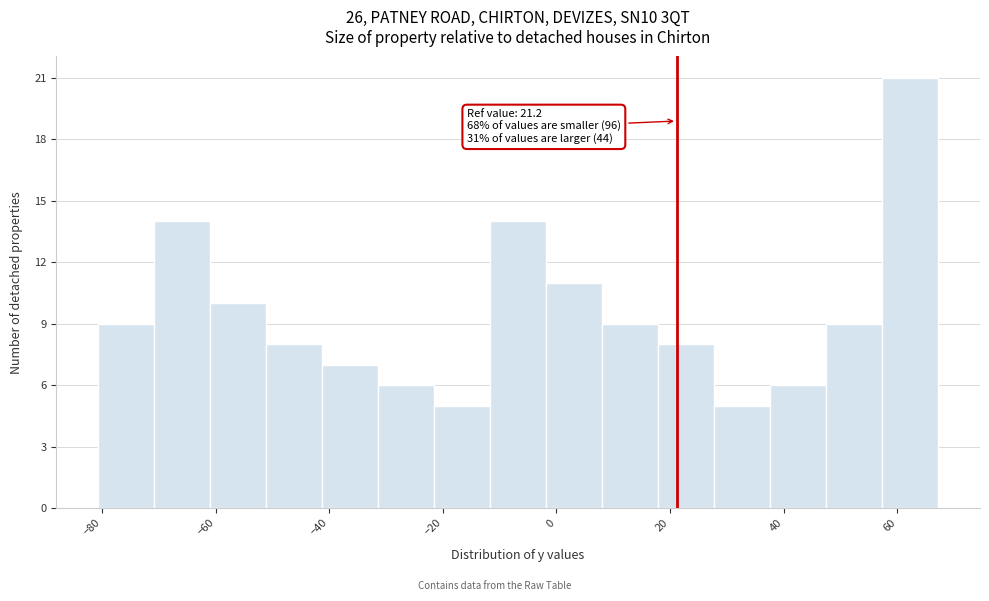

Over which range of the x-axis is the bar tallest?

58 to 68